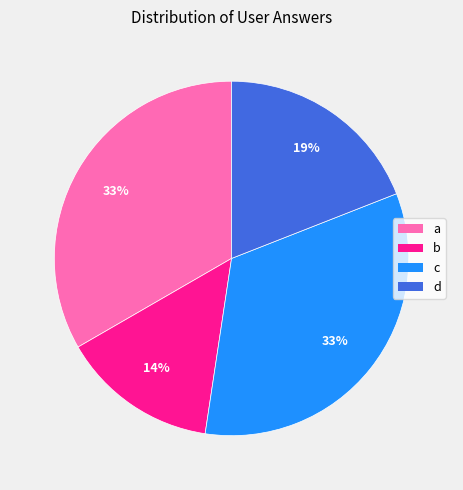

What is the smallest slice in the pie chart?

b